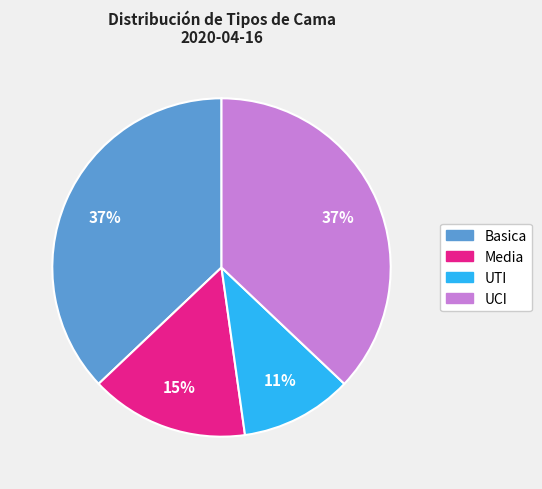

Which category has the smallest portion of the pie?

UTI